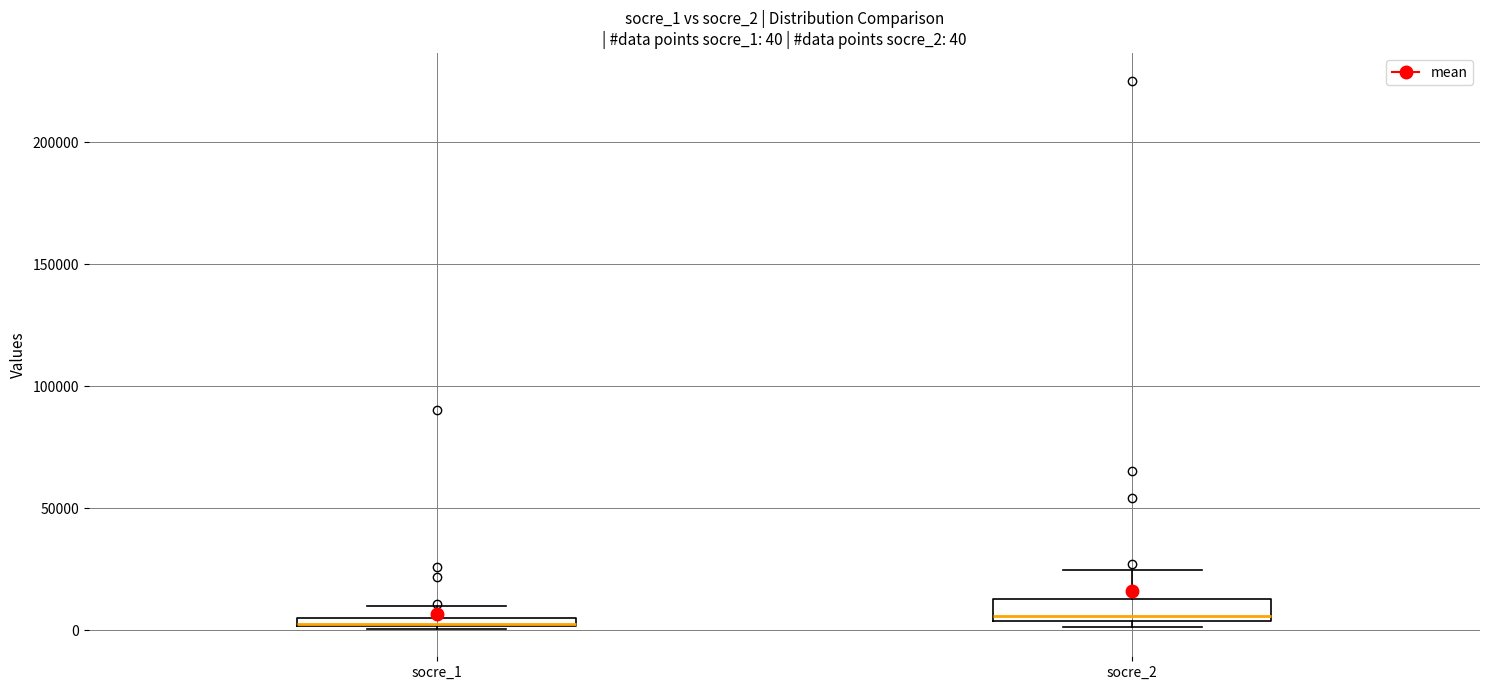

Which box is the tallest, from its lower edge to its upper edge?

socre_2